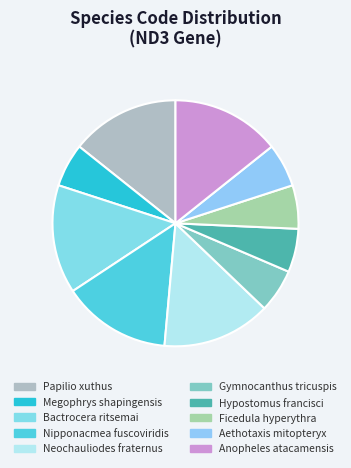

What percentage is the Papilio xuthus slice, to the nearest percent?

14%